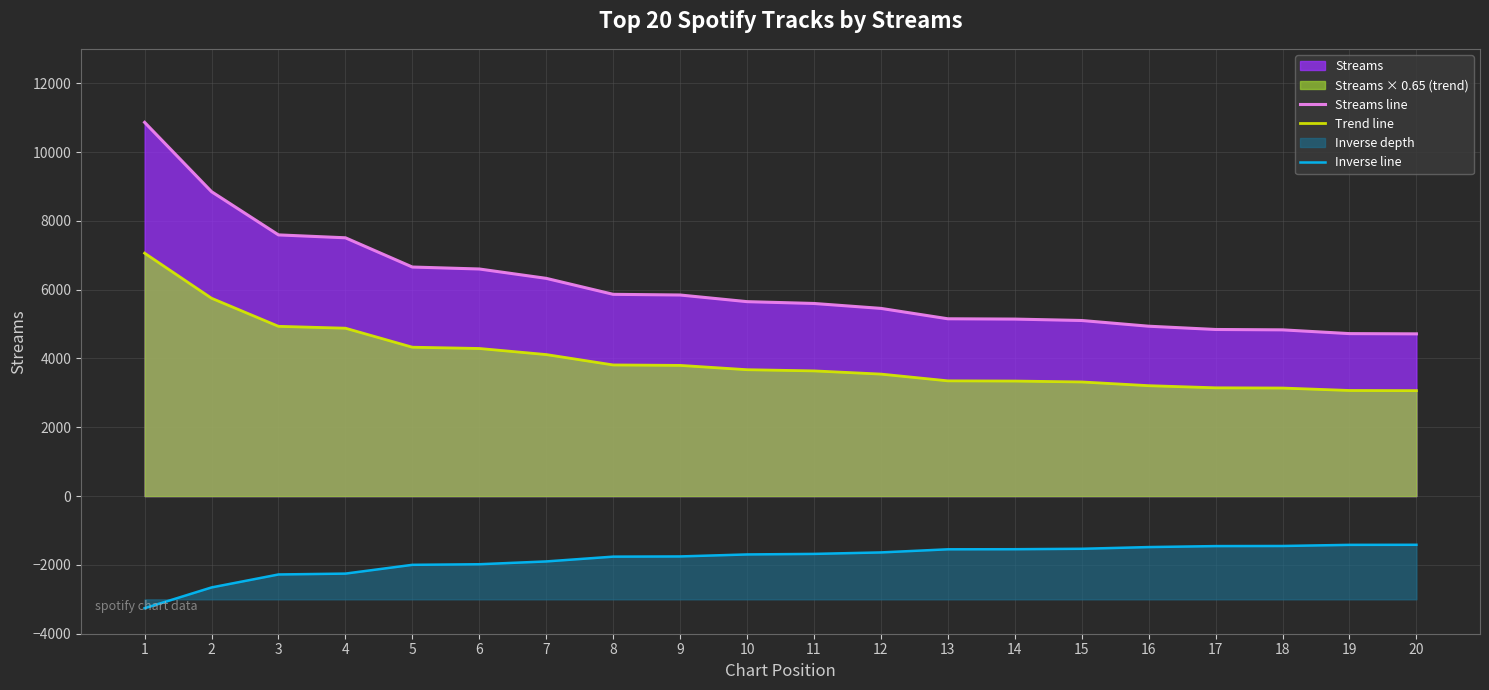

What is the spread (max minus min) of values at 20?

6130.8